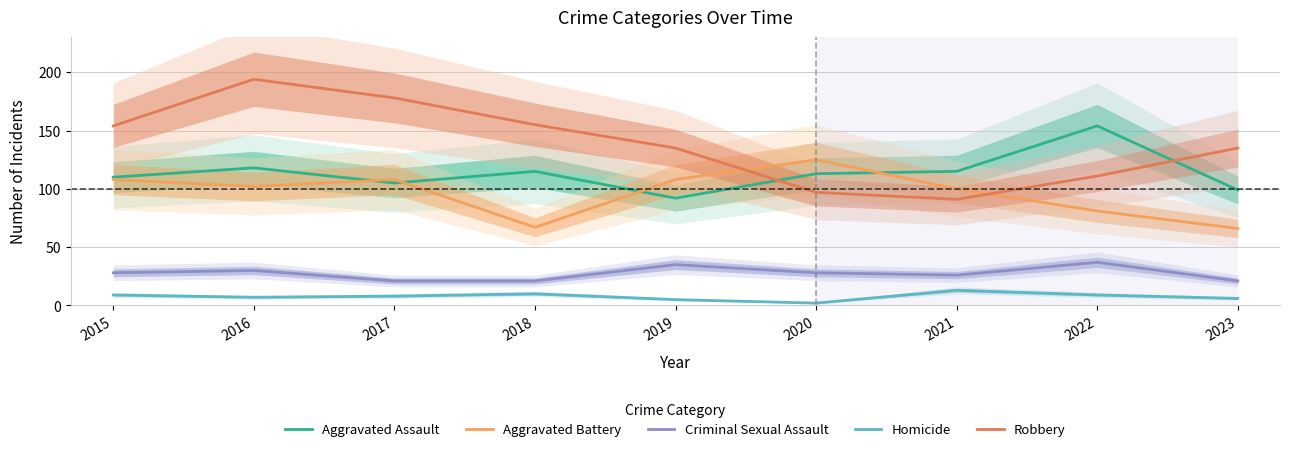

Is it true that Homicide equals 3 at 2015?

False